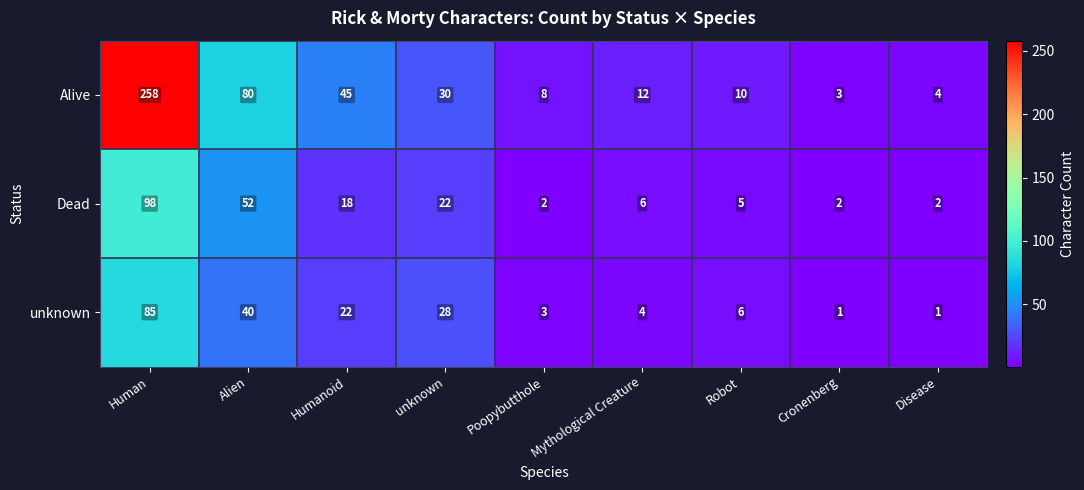

Rank the series by their maximum value, from lowest to highest.

unknown, Dead, Alive